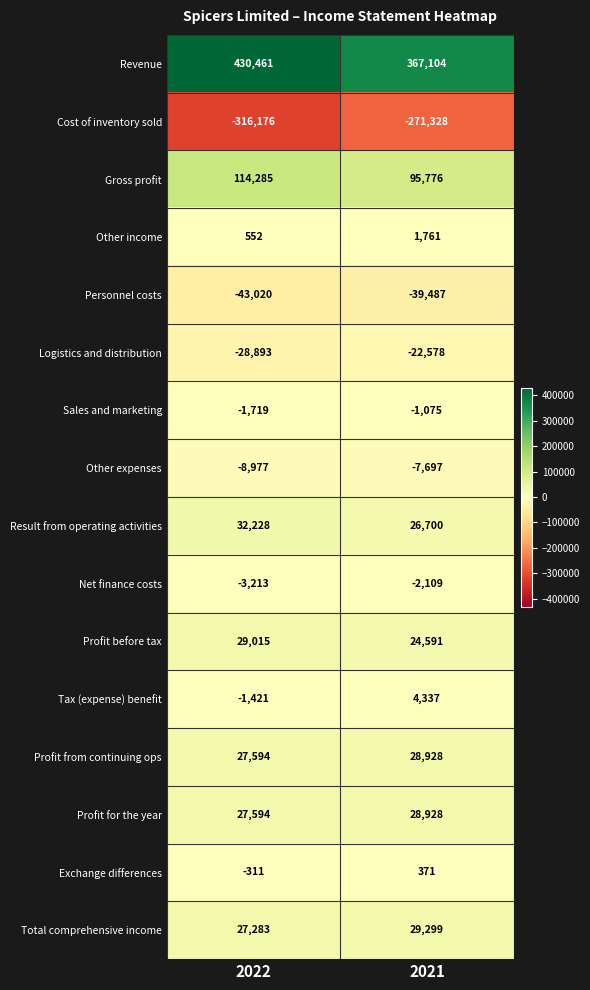

Which category has the lowest value across all series?

2022